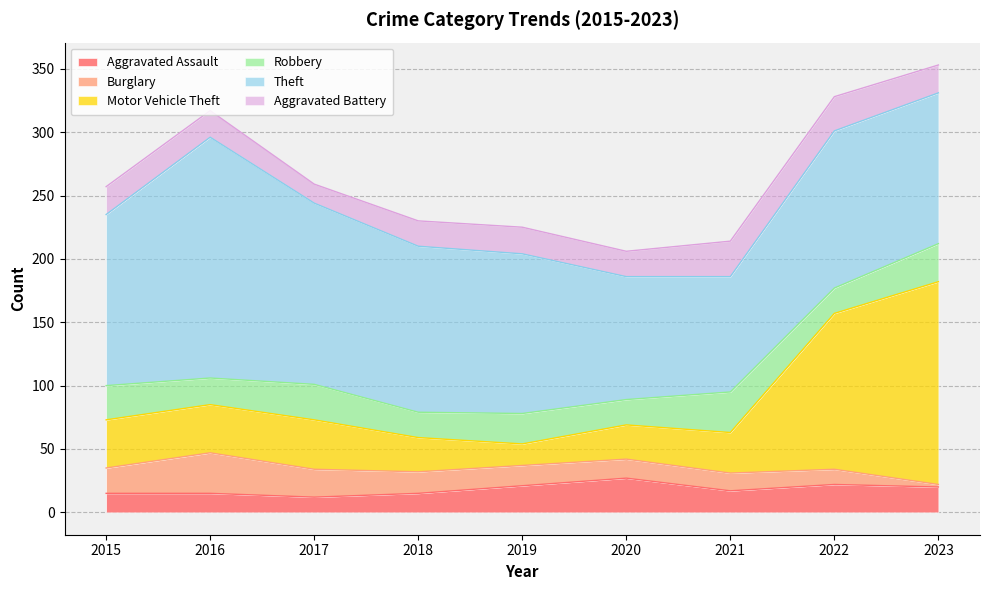

The Motor Vehicle Theft series shows 39 at 2017. True or false?

True